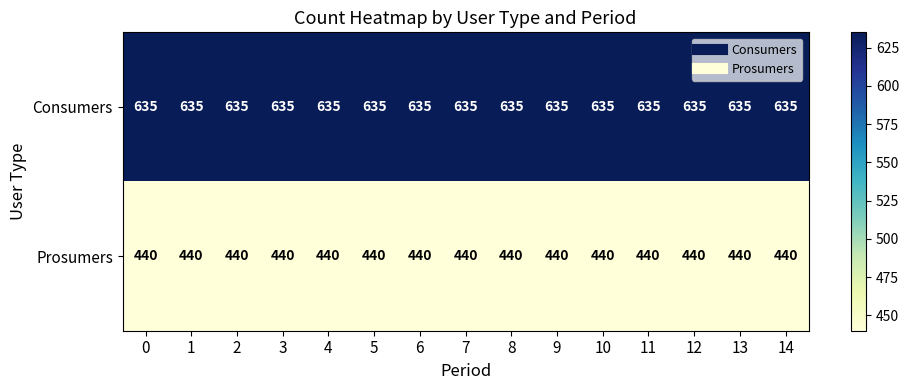

What is the sum of all Prosumers values?

6600